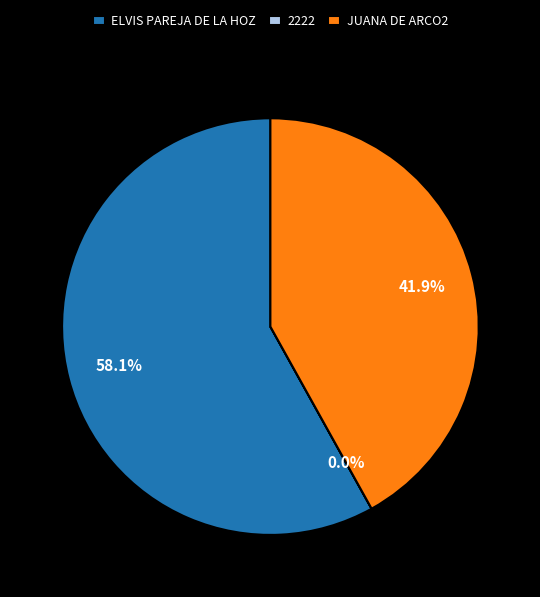

Which has a higher value, JUANA DE ARCO2 or ELVIS PAREJA DE LA HOZ?

ELVIS PAREJA DE LA HOZ